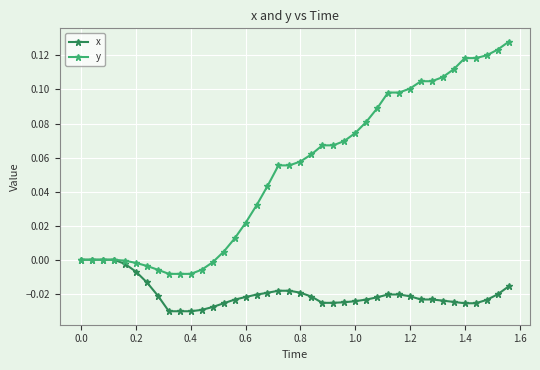

How many distinct data groups are displayed?

2